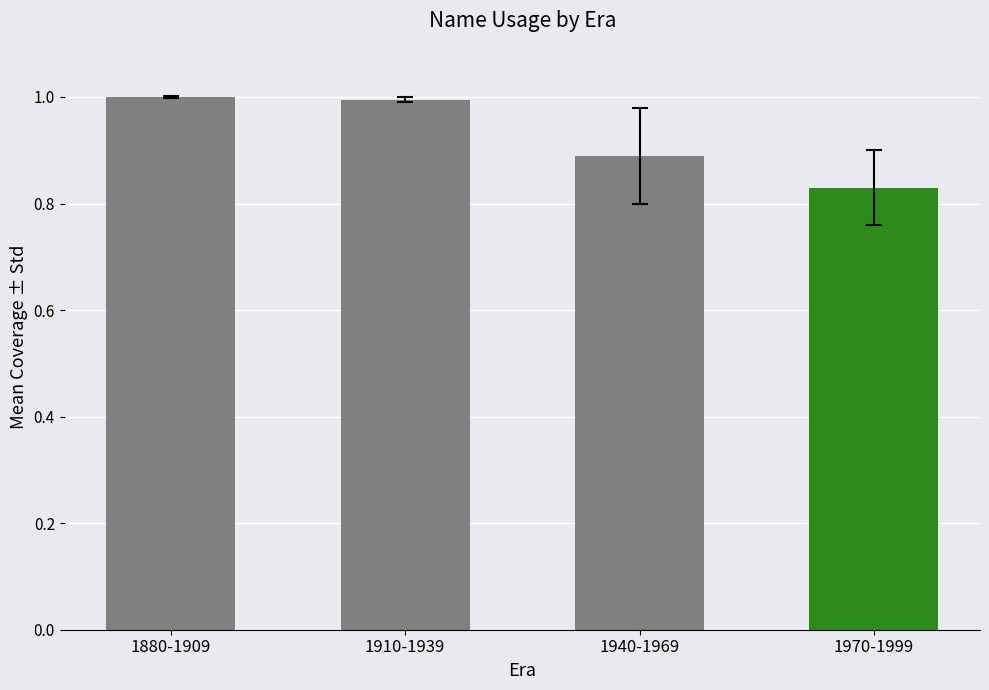

Count the number of categories in the chart.

4